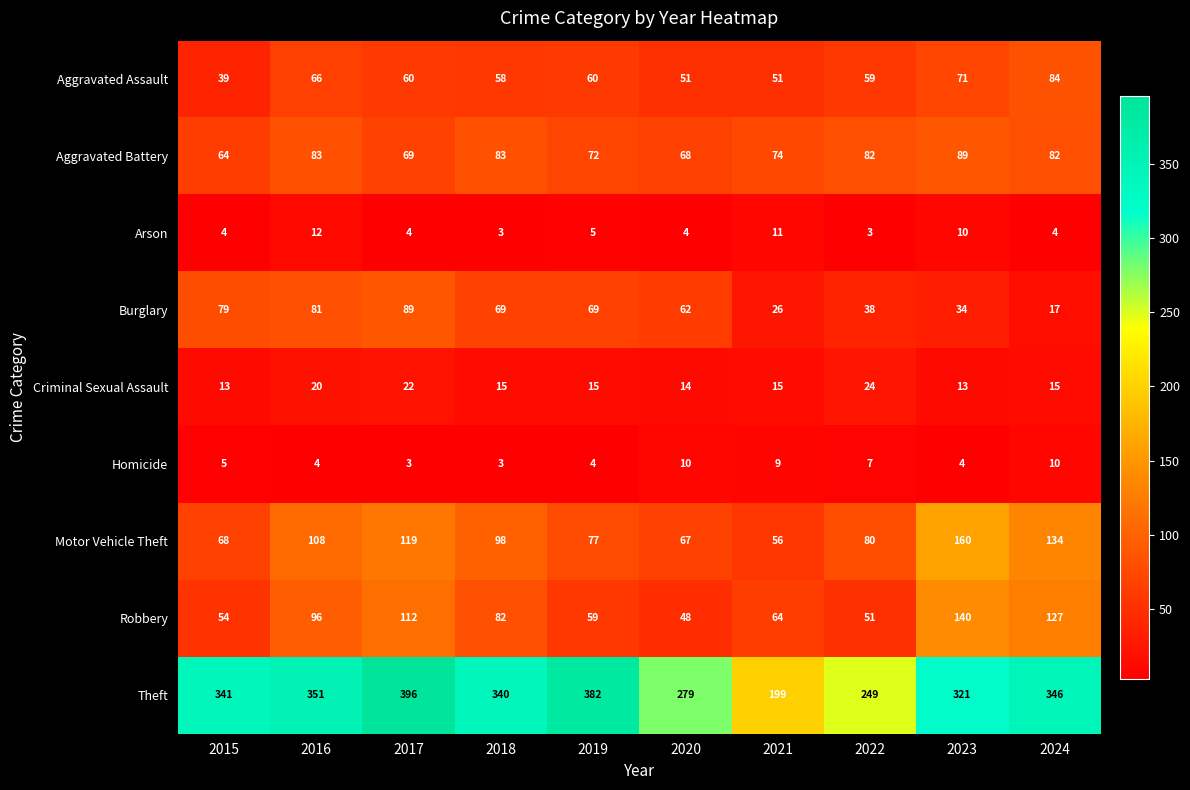

At 2024, list the series in order from smallest to largest.

Arson, Homicide, Criminal Sexual Assault, Burglary, Aggravated Battery, Aggravated Assault, Robbery, Motor Vehicle Theft, Theft